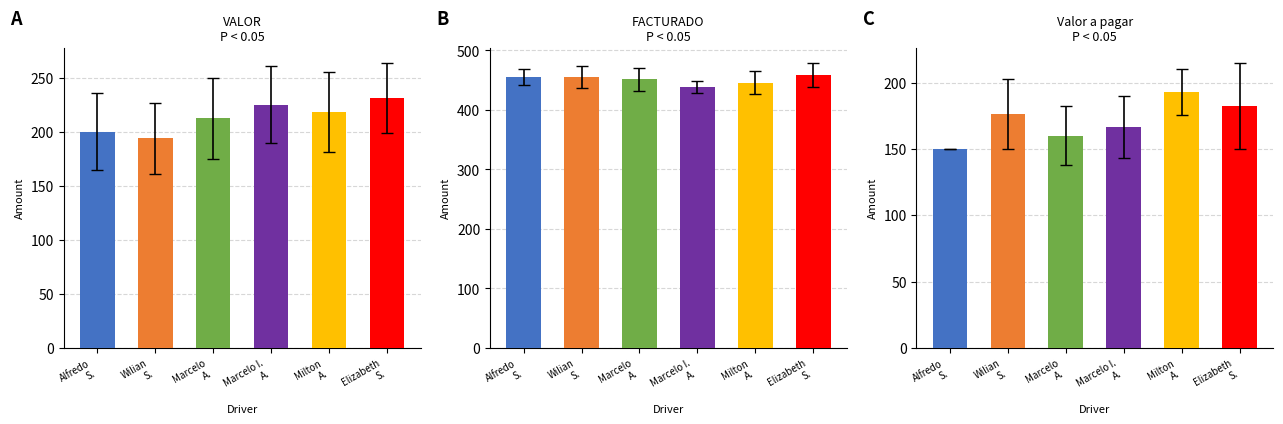

What is the label of the 4th bar from the left?

Marcelo I.
A.